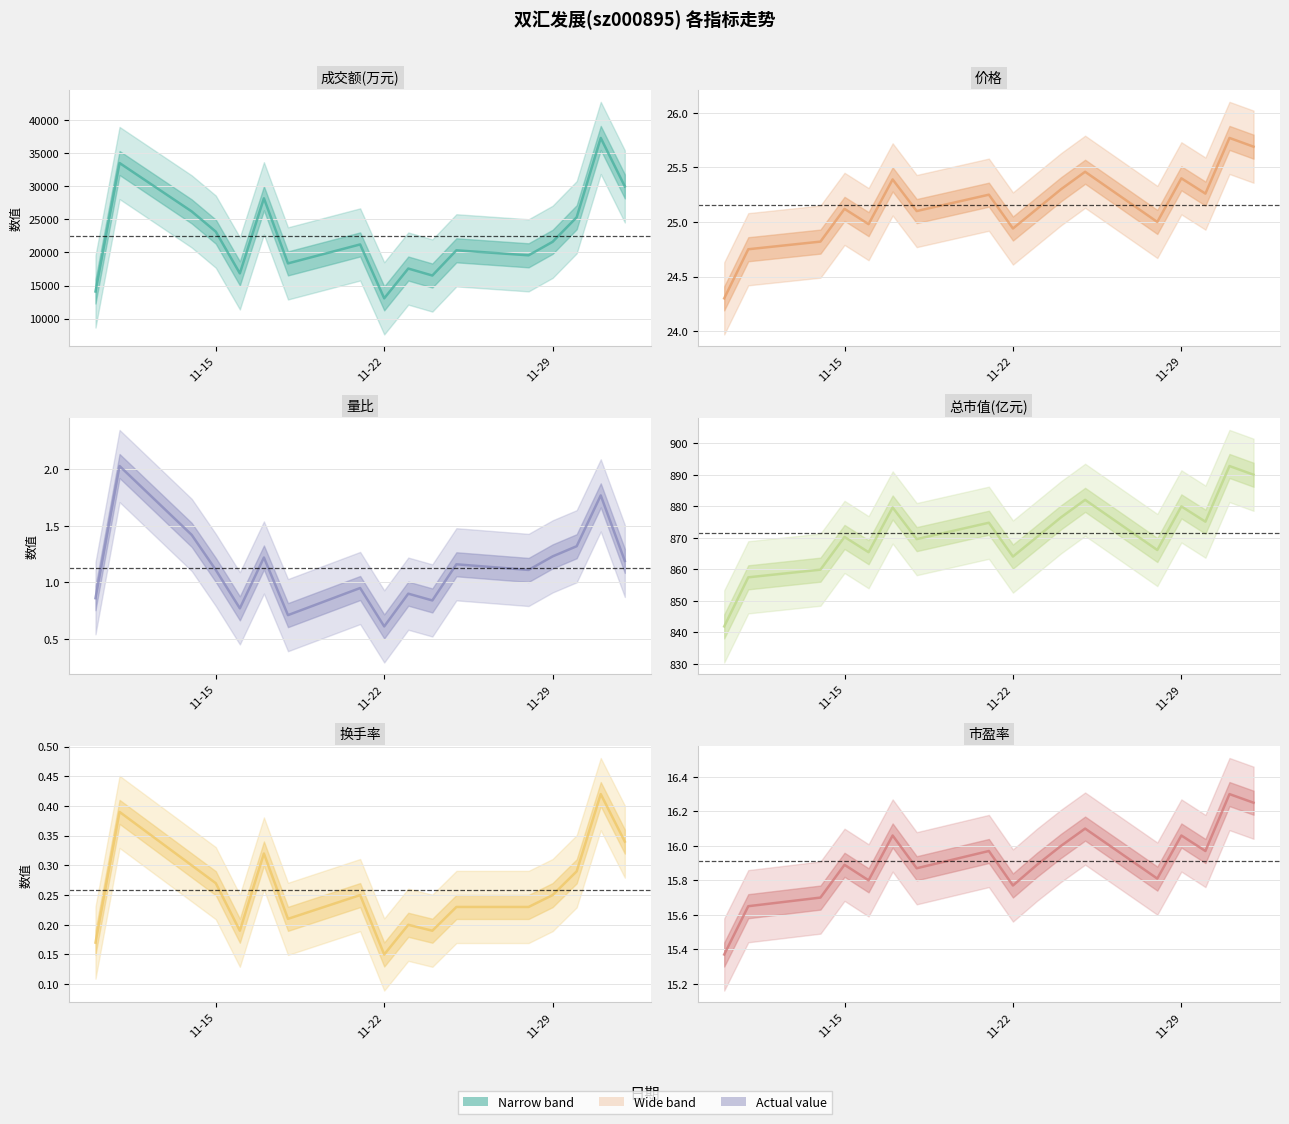

What value does the 量比 series have at 11-15?

1.1